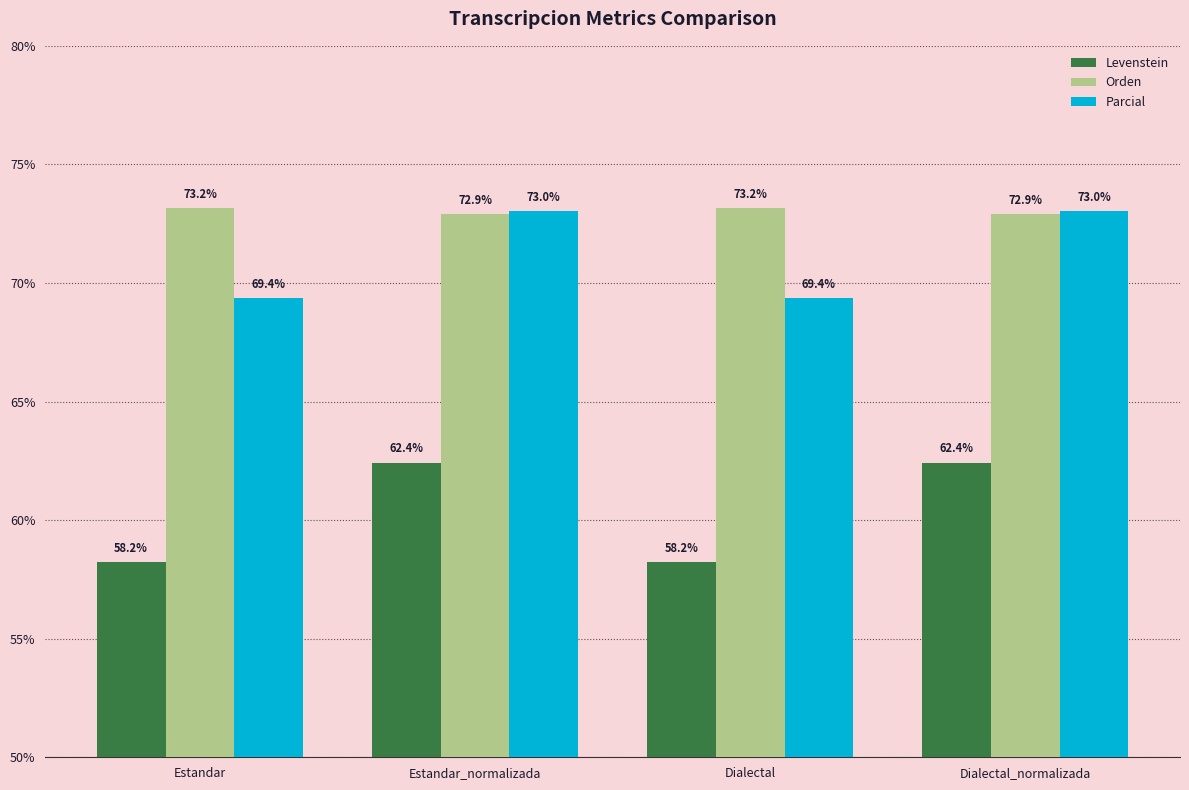

True or false: Parcial has a value of 119.9 at Estandar.

False